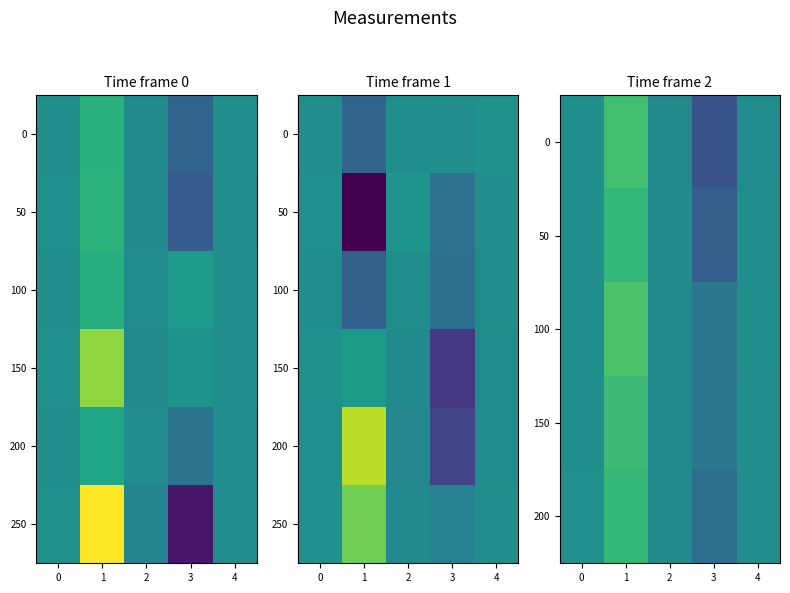

Which has a higher value, 1 or 0?

1